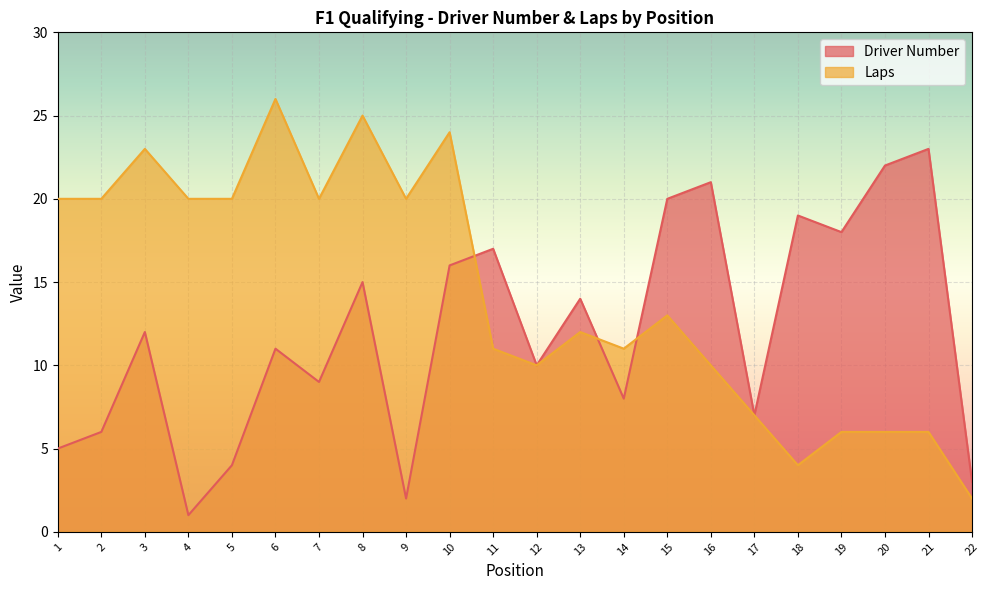

Rank the categories by Laps value from lowest to highest.

22, 18, 19, 20, 21, 17, 12, 16, 11, 14, 13, 15, 1, 2, 4, 5, 7, 9, 3, 10, 8, 6